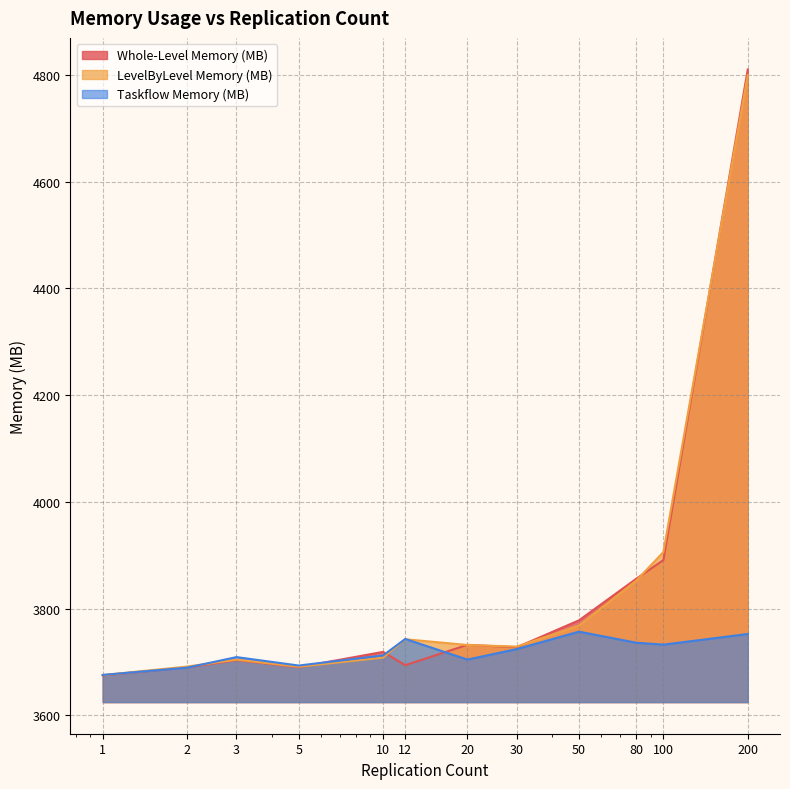

Which category has the highest value in the LevelByLevel Memory (MB) series?

200